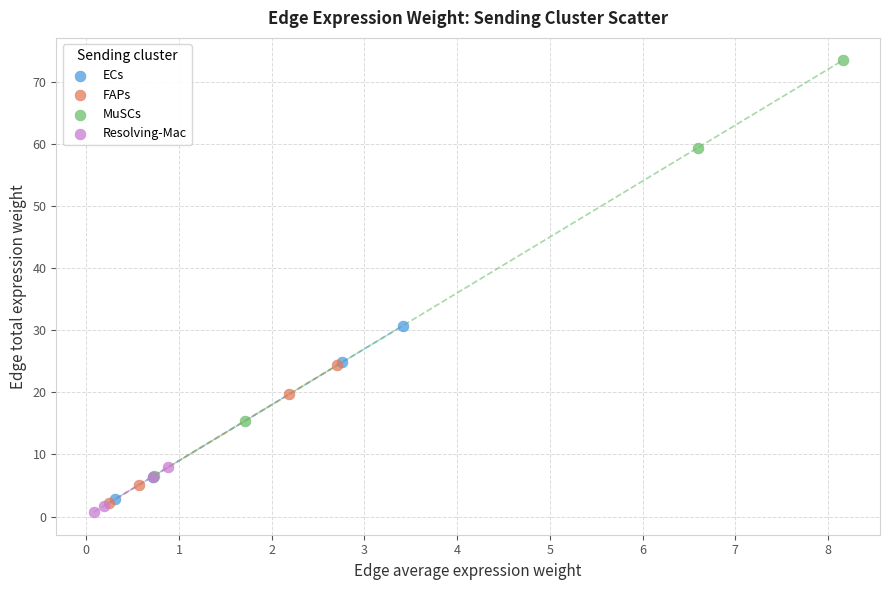

Which series has the widest spread of Y values?

MuSCs